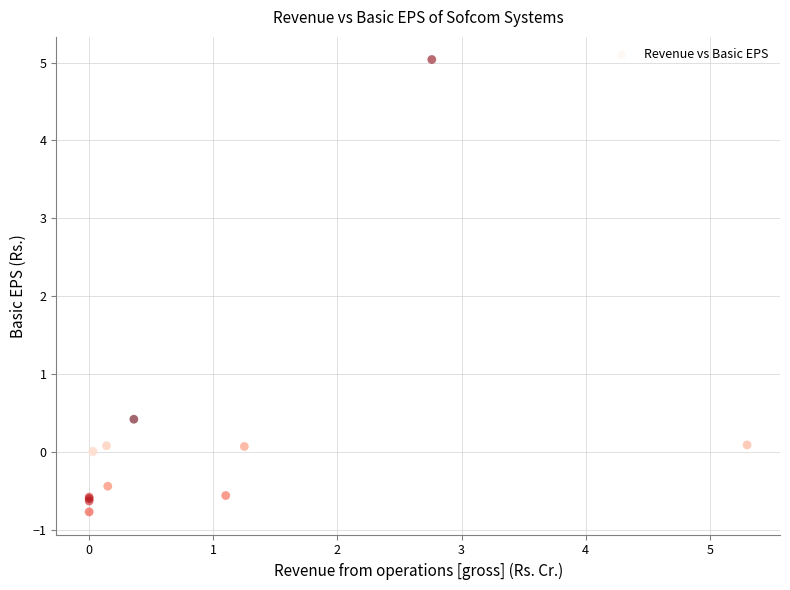

What Y value in the scatter plot is closest to 2?

0.4